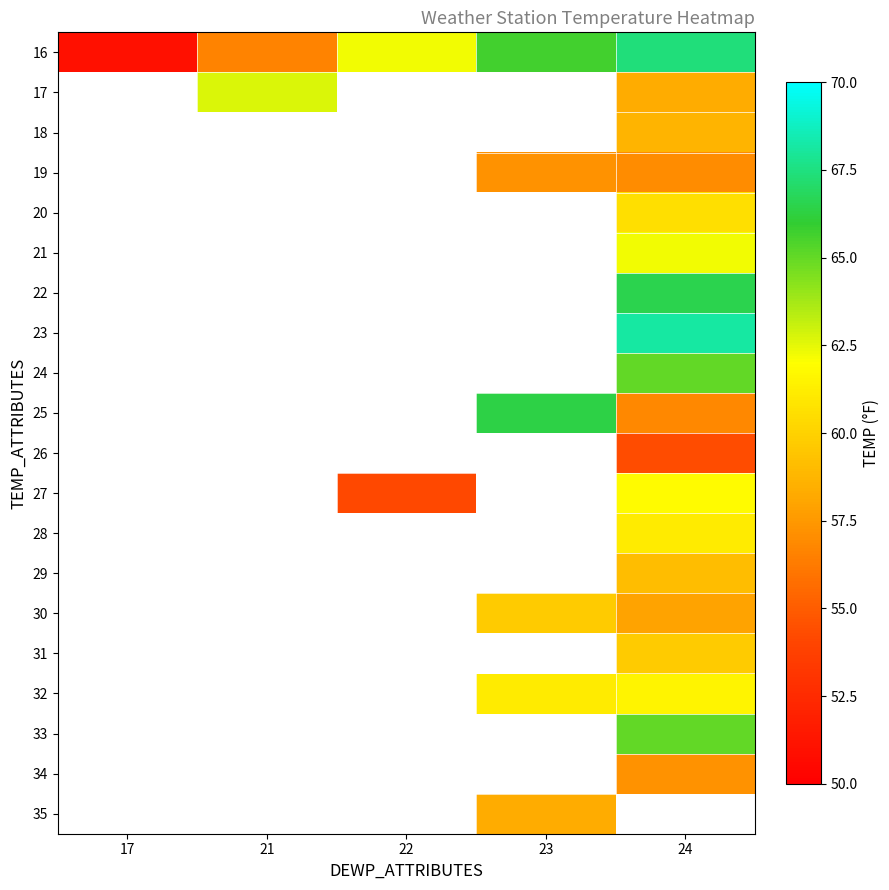

Which series has the widest spread of values?

16